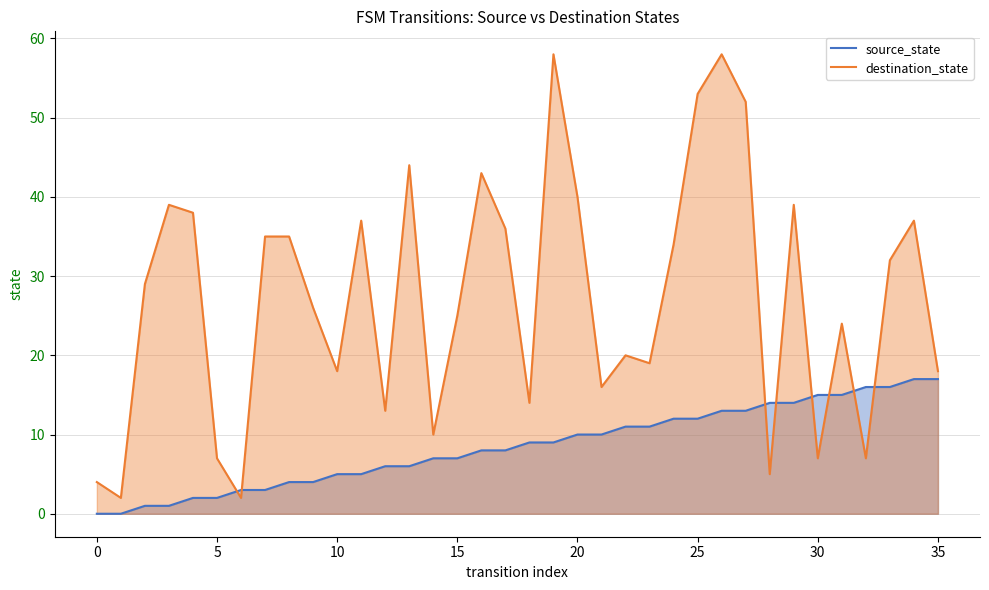

Which has a higher value, 33 or 26?

33